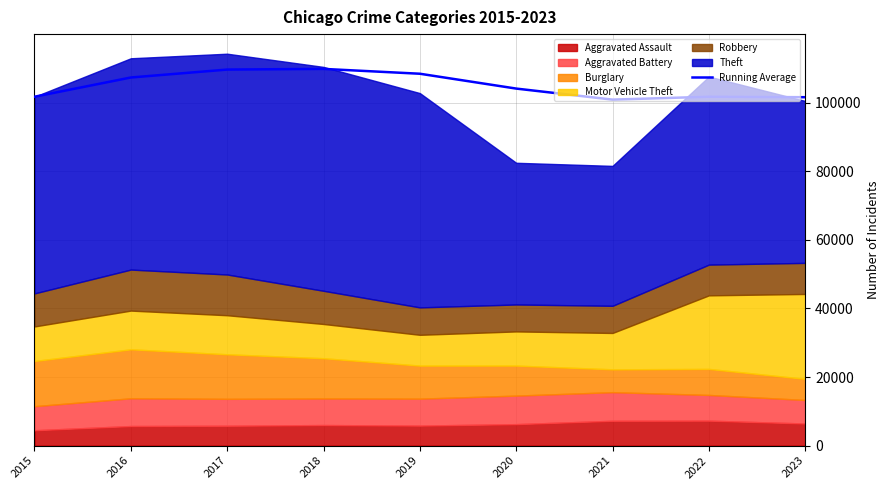

What is the difference between the values at 2018 and 2022?

8117.4